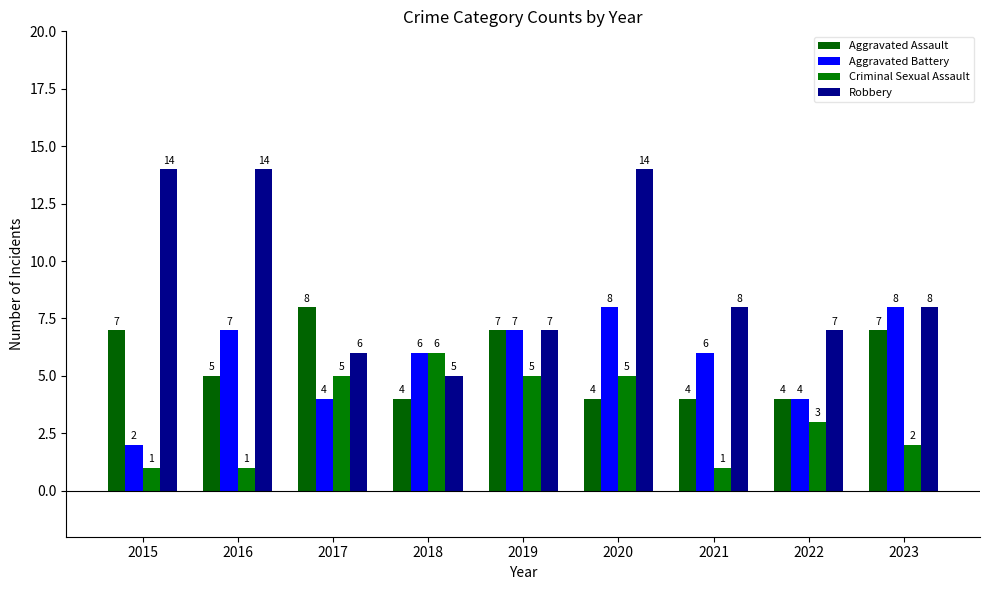

What is the maximum value shown in the chart?

14